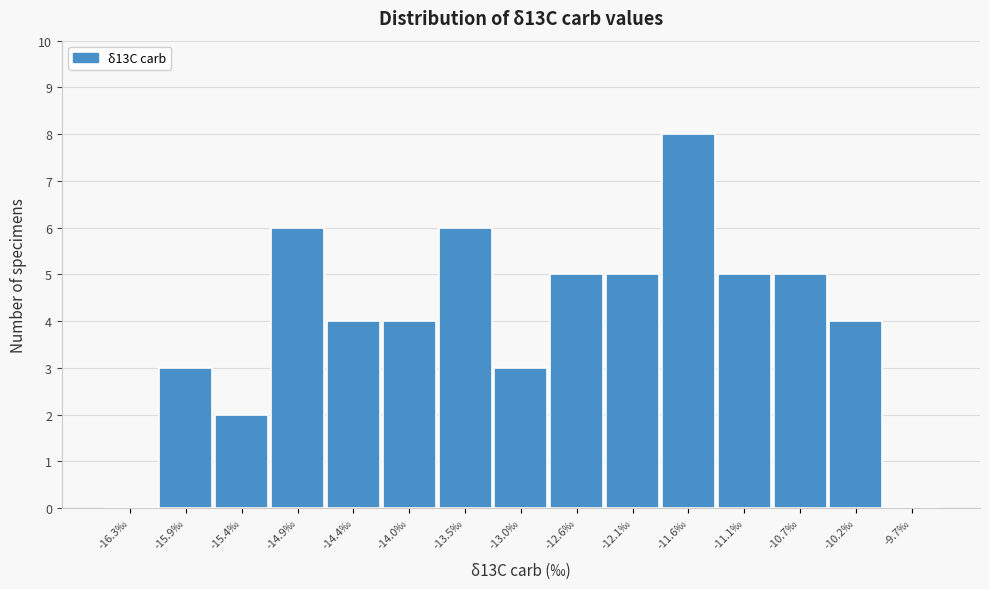

Reading left to right, list all the values displayed in this chart.

-16.3‰=0	-15.9‰=3	-15.4‰=2	-14.9‰=6	-14.4‰=4	-14.0‰=4	-13.5‰=6	-13.0‰=3	-12.6‰=5	-12.1‰=5	-11.6‰=8	-11.1‰=5	-10.7‰=5	-10.2‰=4	-9.7‰=0